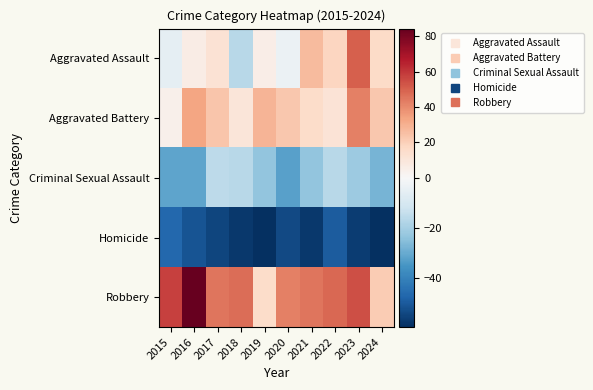

What is the total value across all series at 2024?

-26.8